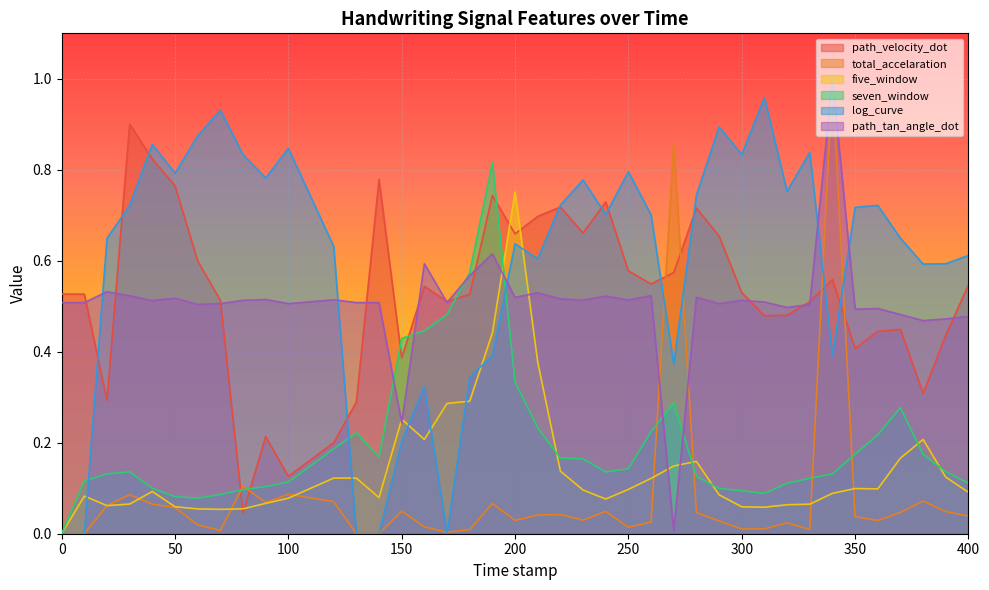

How many interior local peaks does the path_tan_angle_dot series have?

13